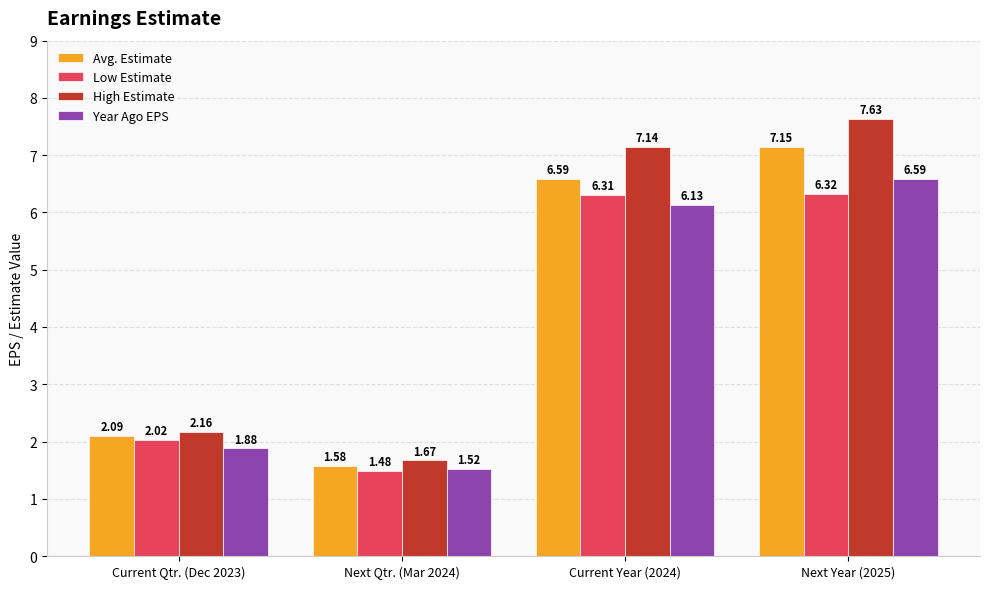

The High Estimate series shows 3.3 at Next Year (2025). True or false?

False